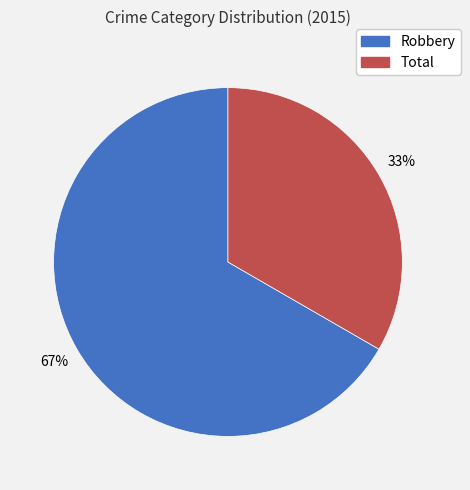

Combined, do Total and Robbery account for over 50%?

Yes